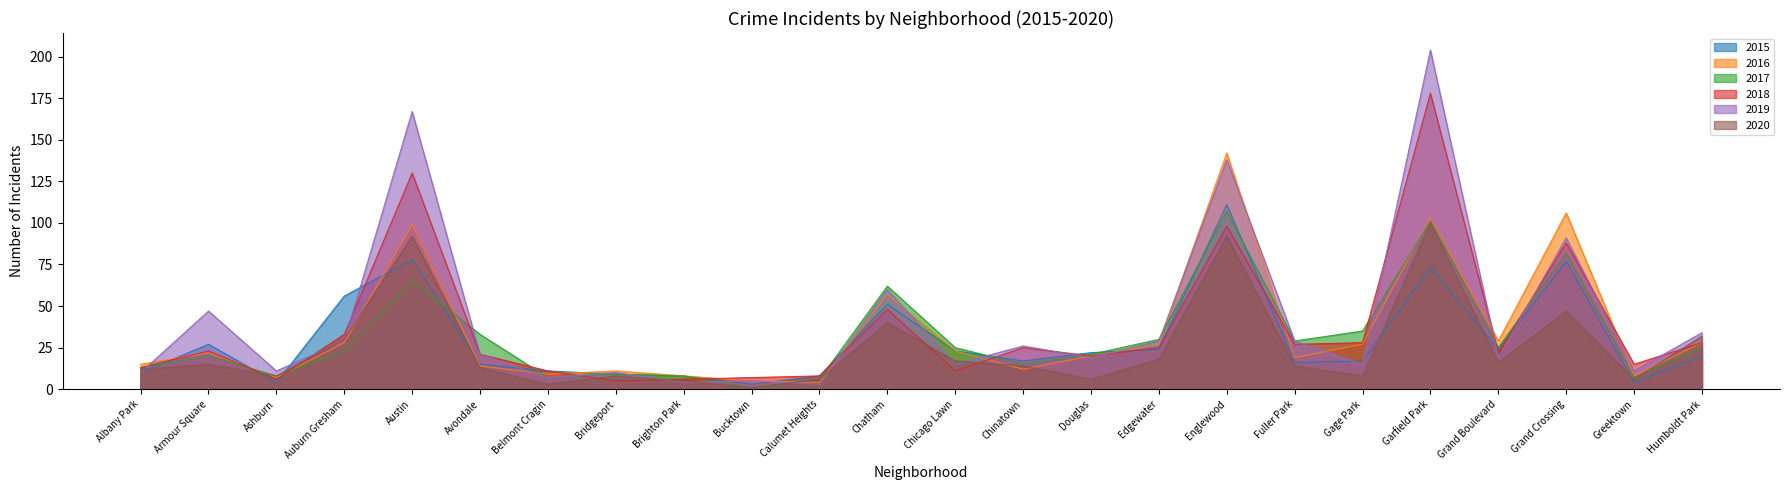

Count the number of categories in the chart.

24